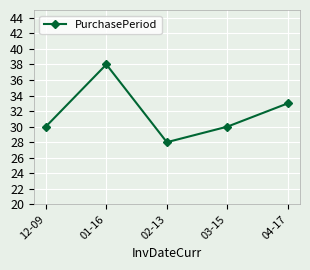

How many points are lower than both their immediate neighbors (excluding endpoints)?

1